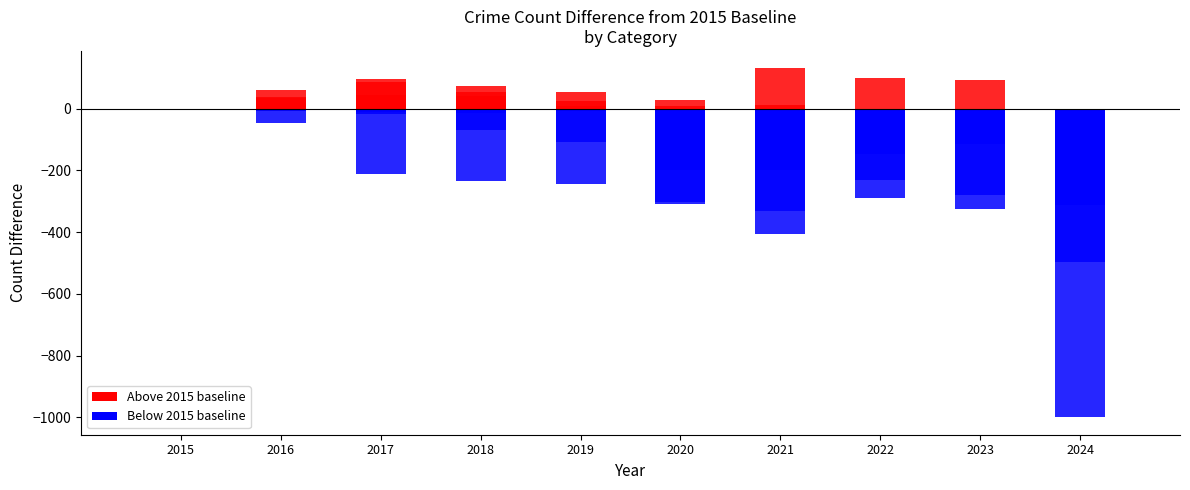

What is the spread (max minus min) of values at 2017?

309